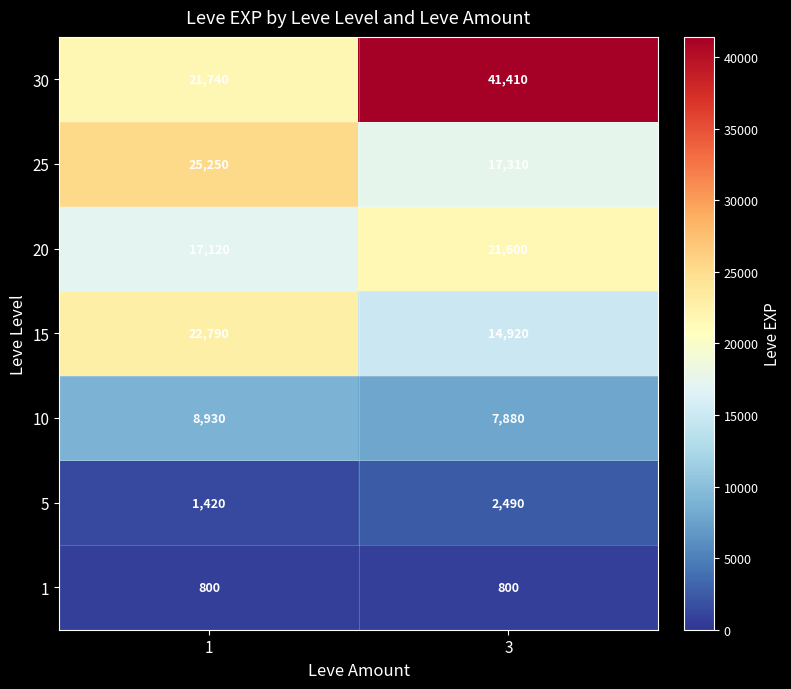

What is the approximate value of 30 at 3, to the nearest 100?

41400